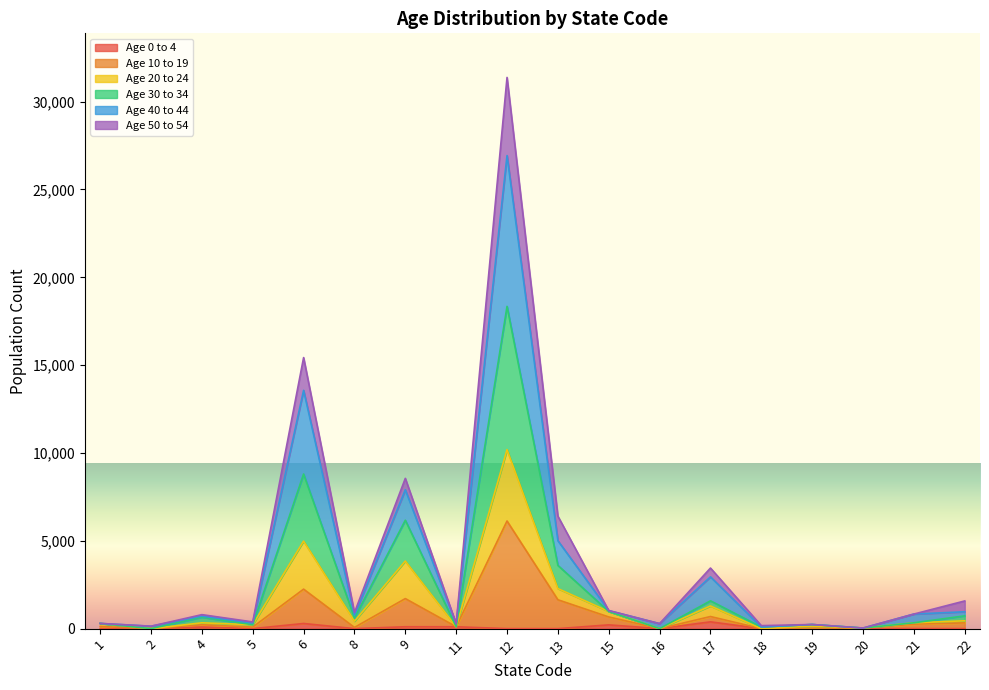

True or false: Age 40 to 44 and Age 0 to 4 intersect in this chart.

False